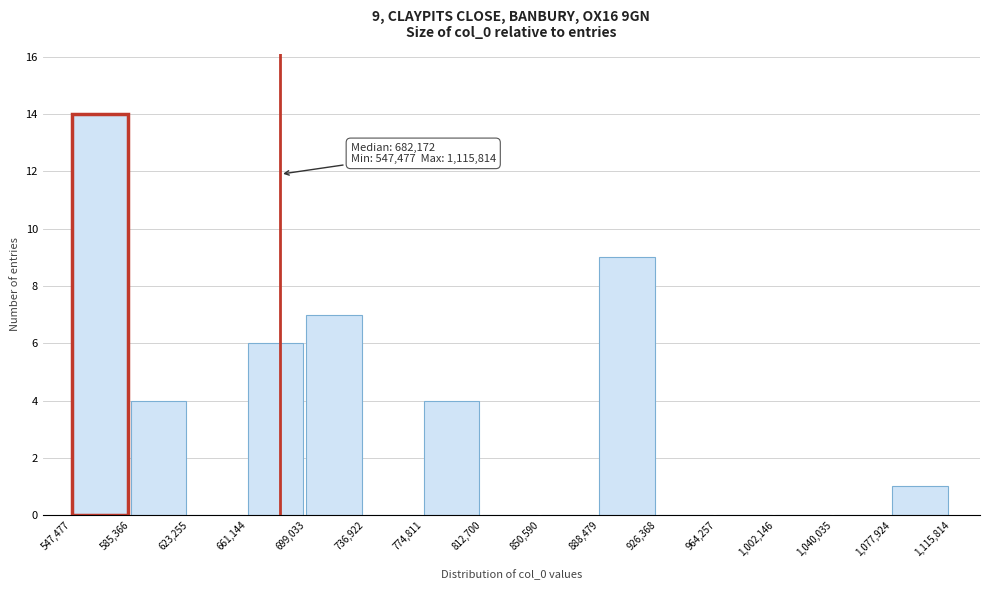

Over which range of the x-axis is the bar tallest?

547,477 to 585,366